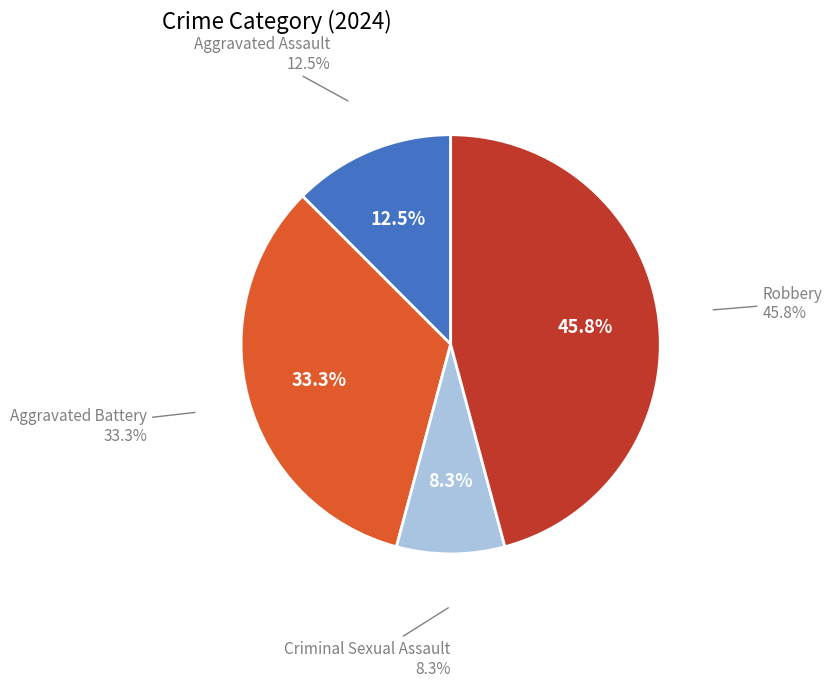

Is it true that Criminal Sexual Assault is 8% of the pie?

True